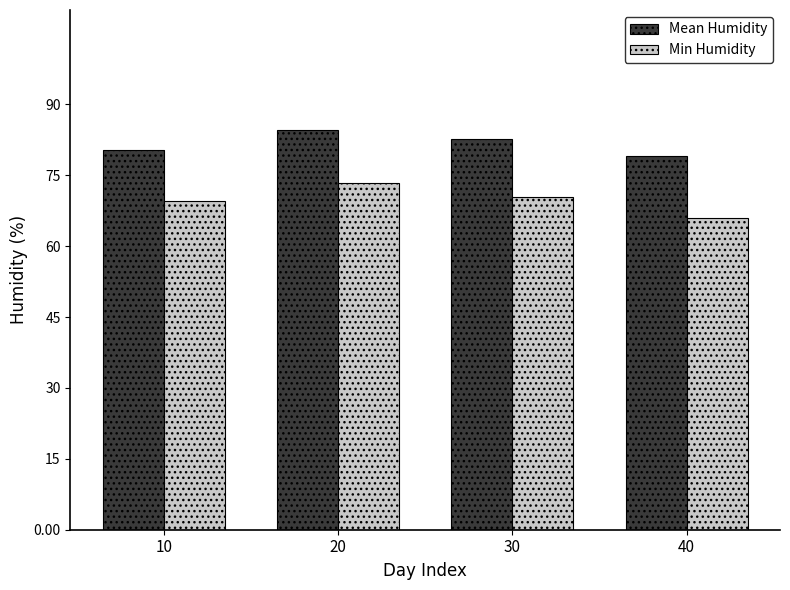

Which series changed the most between 10 and 20?

Mean Humidity